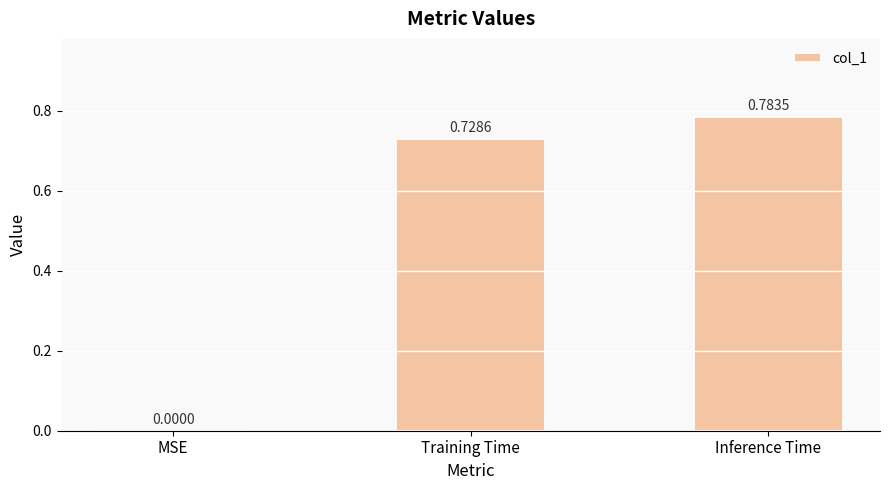

Which category has the highest value across all series?

Inference Time